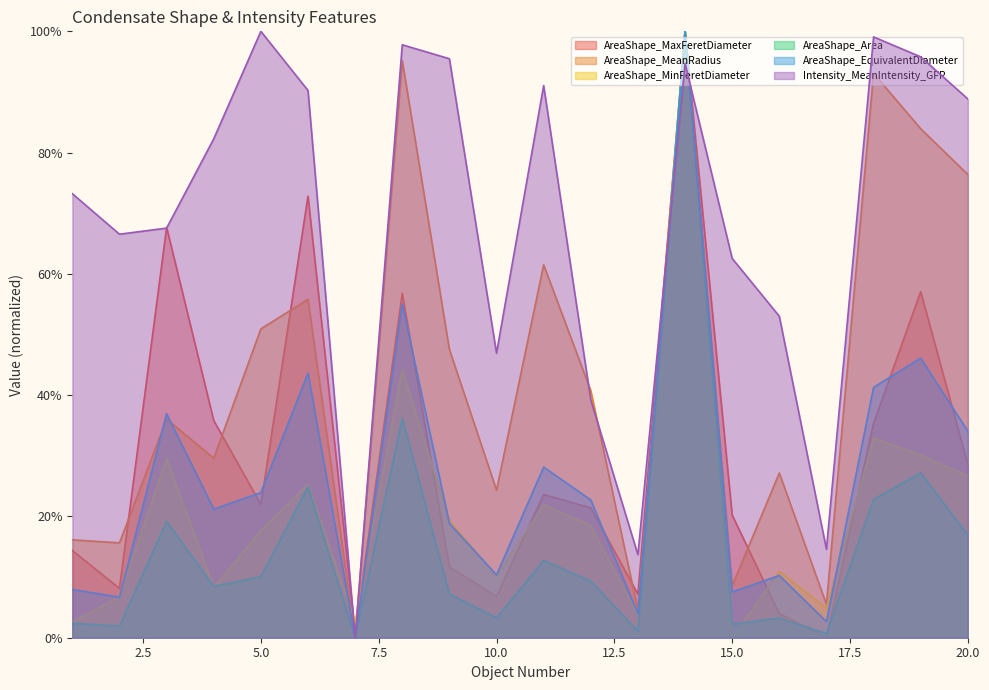

Which has a higher value, 5 or 17?

5